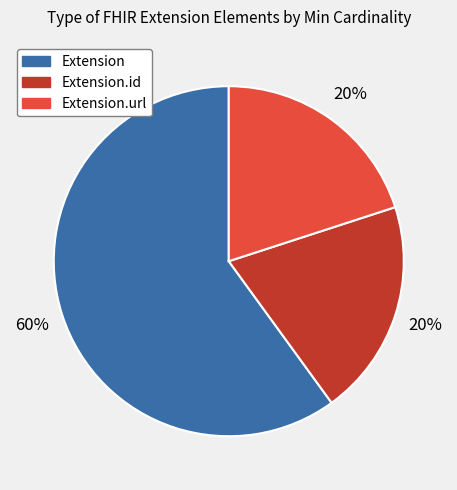

To the nearest percent, what is the average slice percentage?

33%